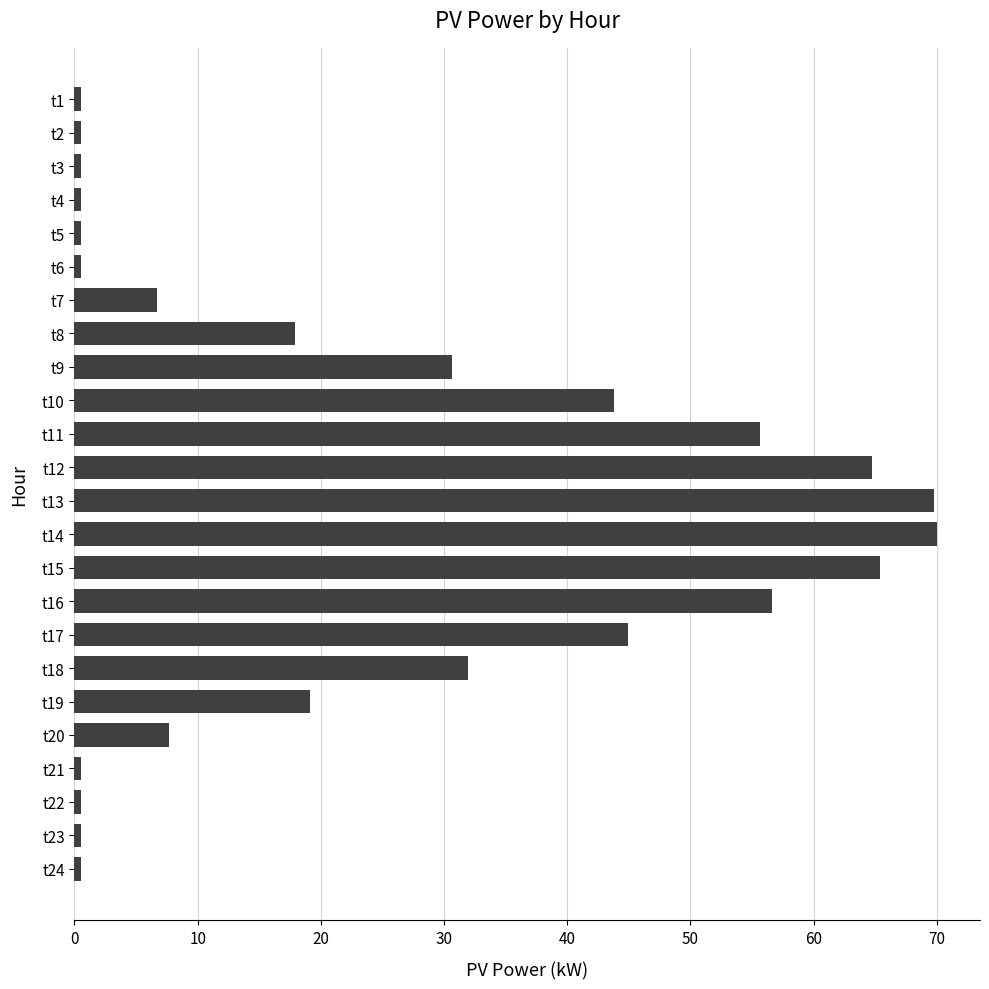

What is the value of the 10th bar from the top?

43.8